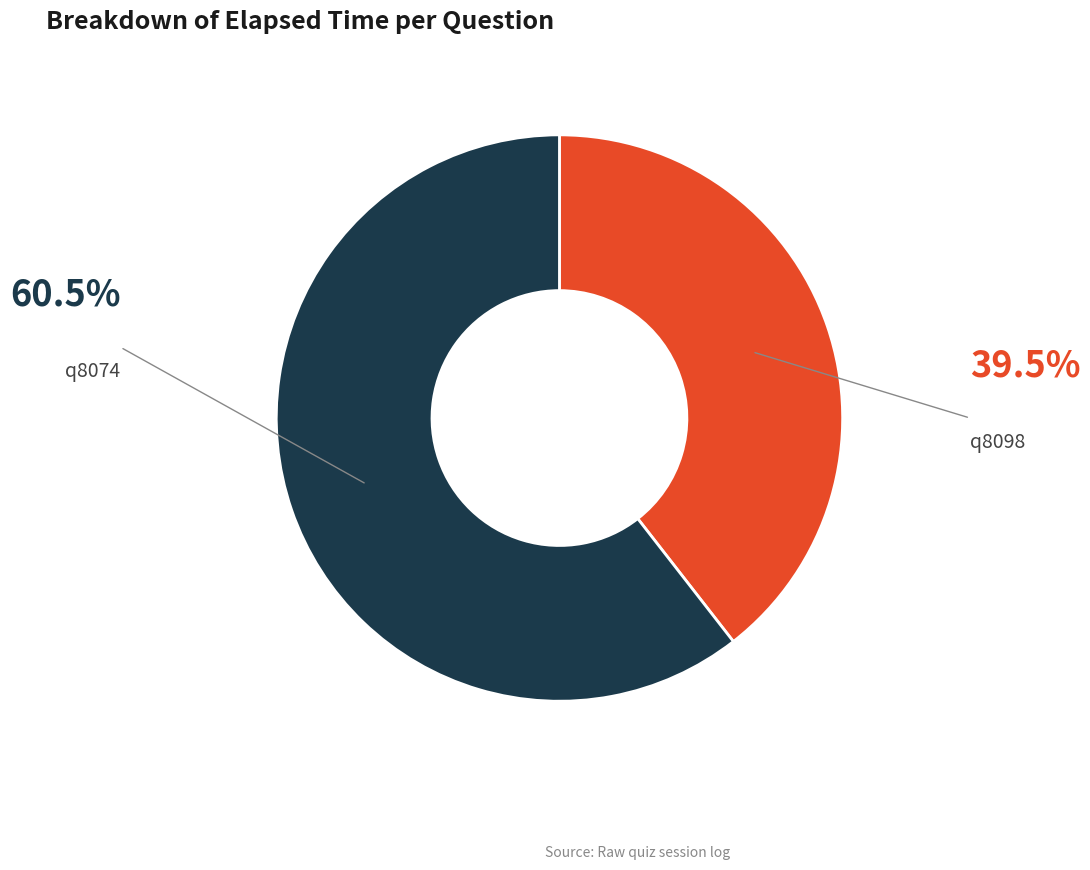

What is the largest slice in the pie chart?

q8074